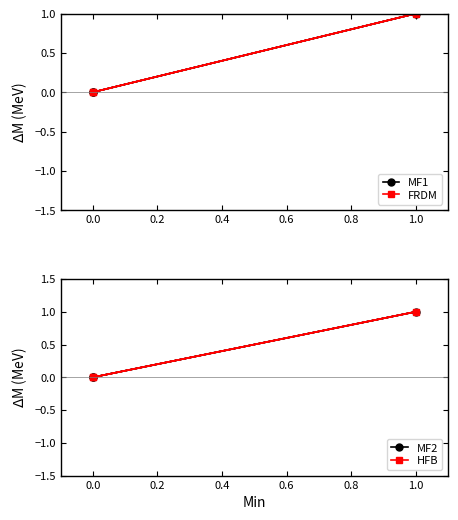

At how many categories does at least one series exceed 0?

1